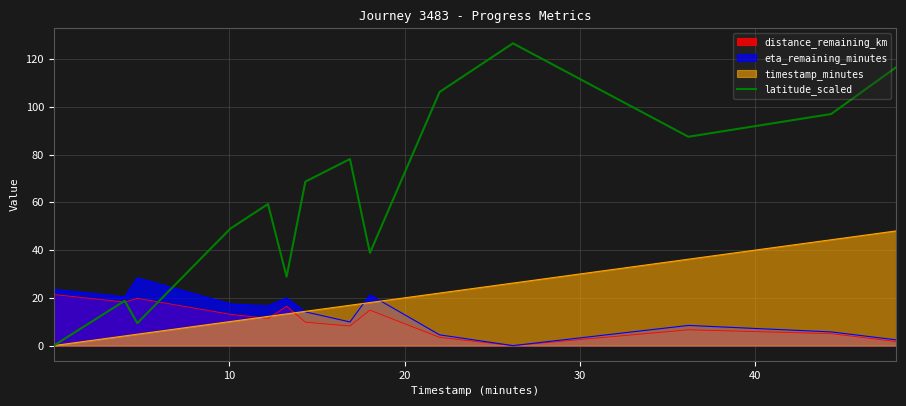

Rank the series by their maximum value, from lowest to highest.

distance_remaining_km, eta_remaining_minutes, timestamp_minutes, latitude_scaled